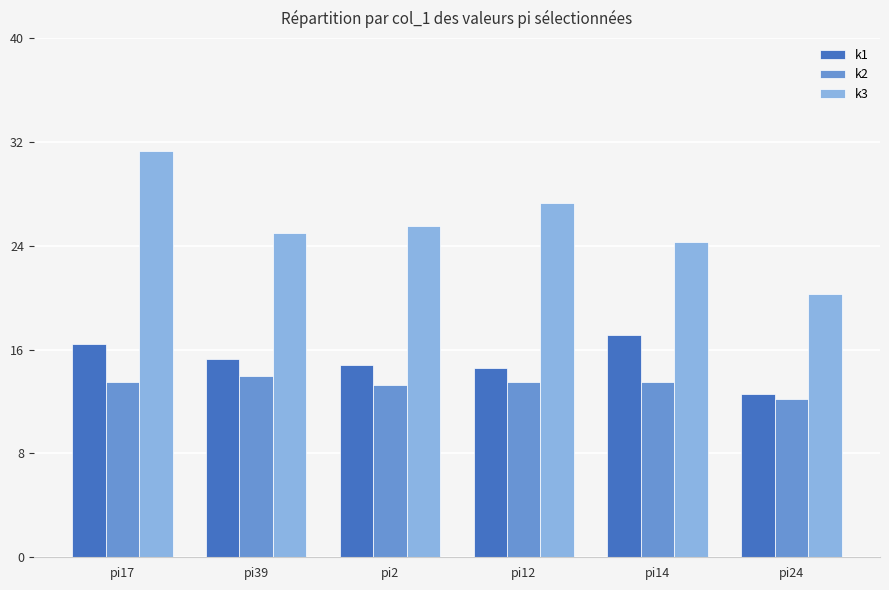

What is the maximum value shown in the chart?

31.3